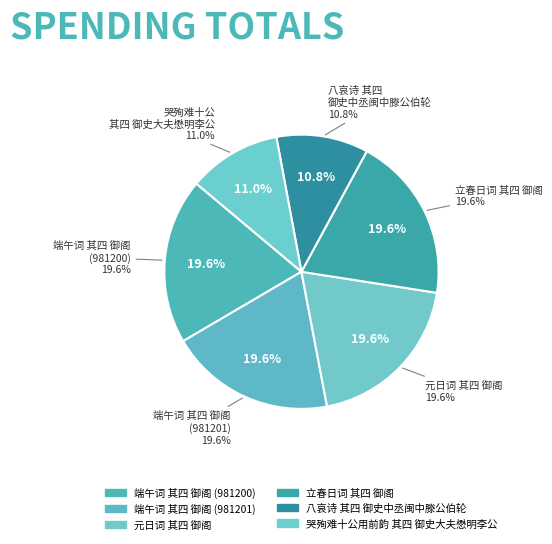

What percentage is the 八哀诗 其四 御史中丞闽中滕公伯轮 slice, to the nearest percent?

11%